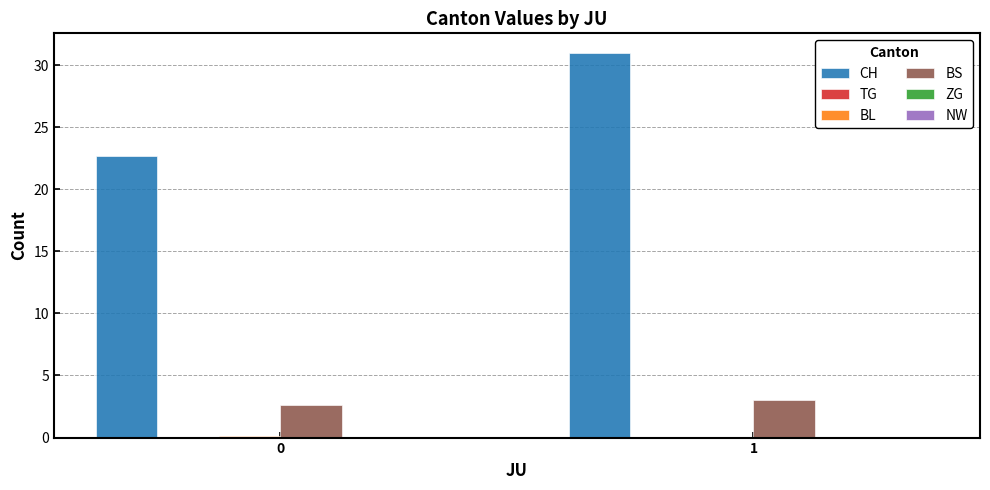

Between 0 and 1, which series saw the biggest shift?

CH